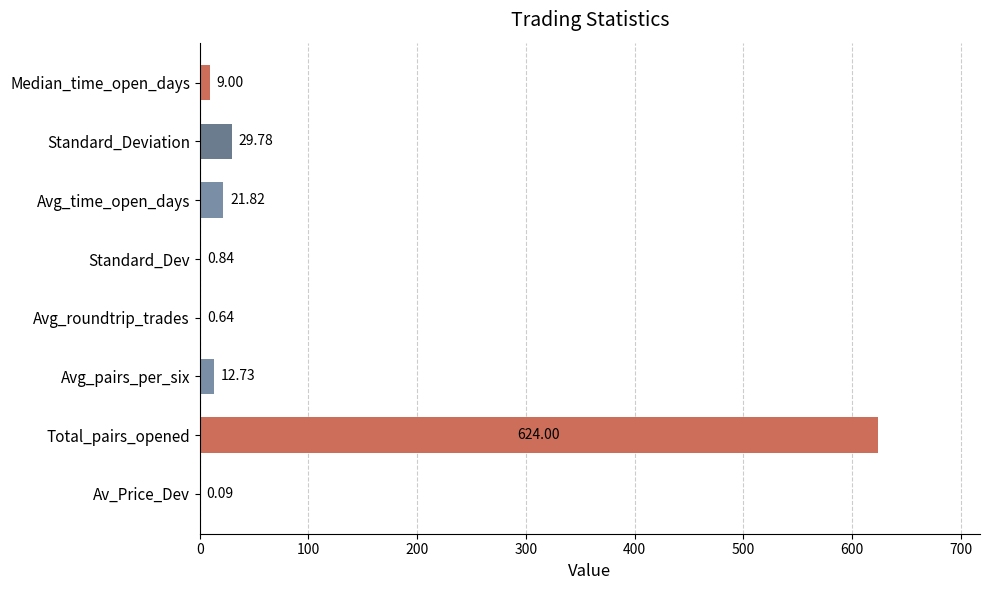

Which category has the highest value across all series?

Total_pairs_opened